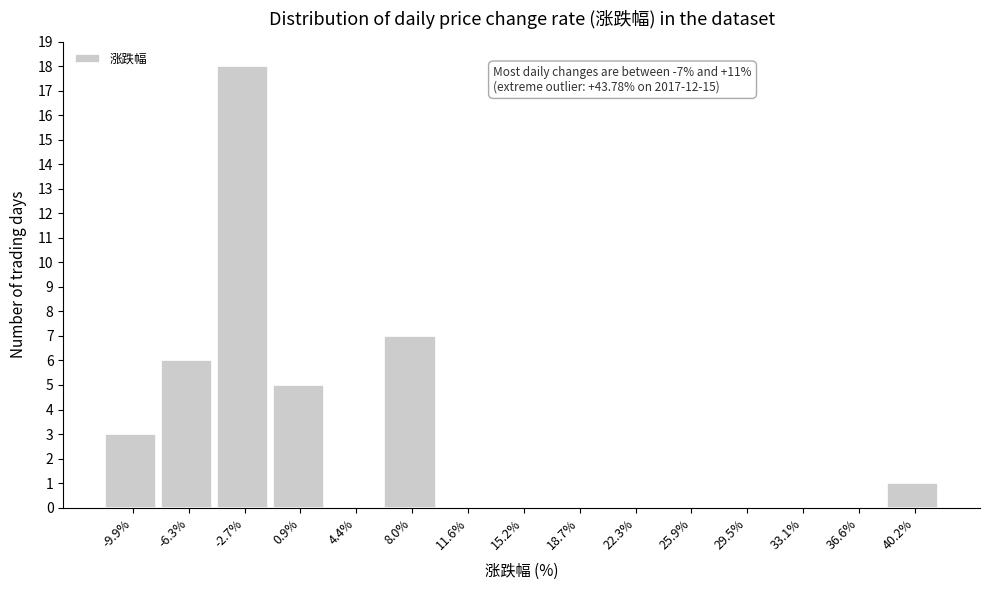

Reading left to right, transcribe all the data shown in this chart.

-9.9%=3	-6.3%=6	-2.7%=18	0.9%=5	4.4%=0	8.0%=7	11.6%=0	15.2%=0	18.7%=0	22.3%=0	25.9%=0	29.5%=0	33.1%=0	36.6%=0	40.2%=1